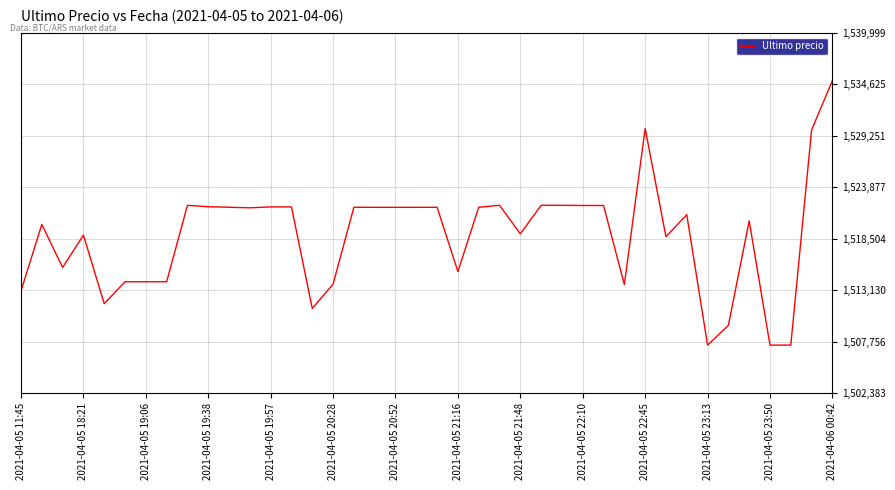

What is the difference between the second highest and minimum values?

22617.0